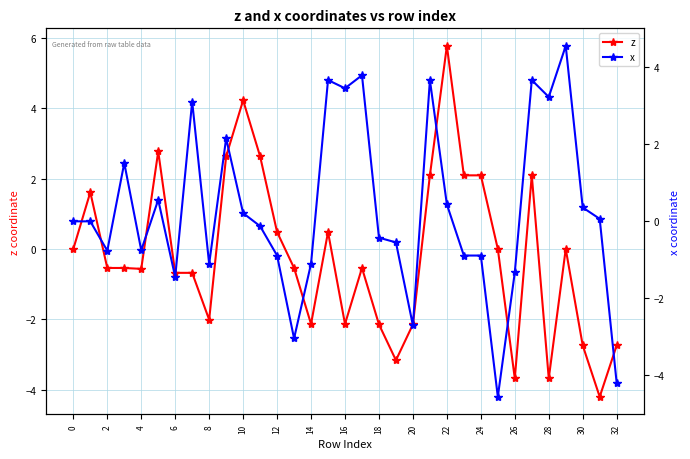

The z series shows -2.1 at 16. True or false?

True